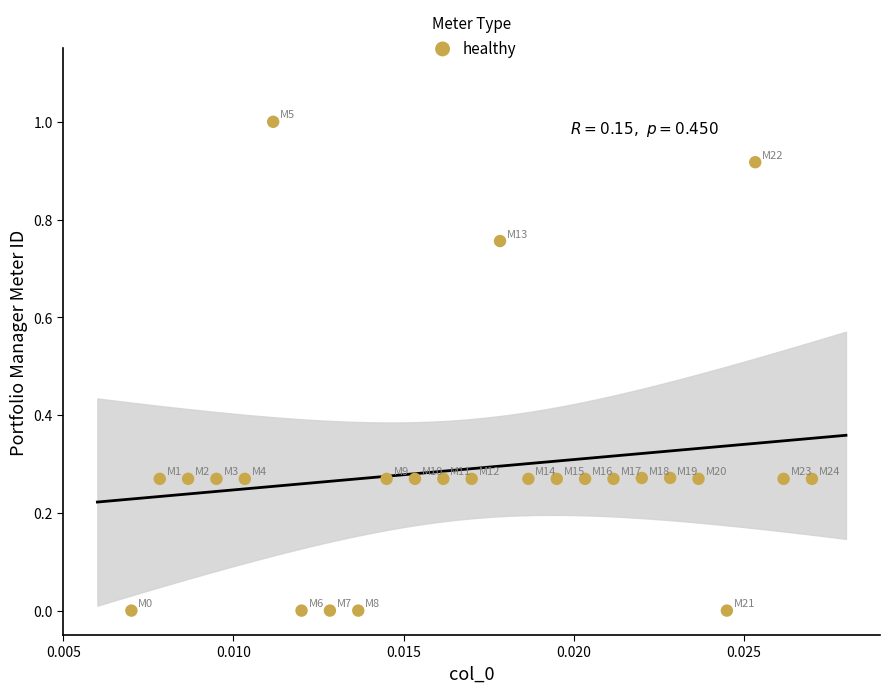

What is the range of Y values (max minus min)?

1.0